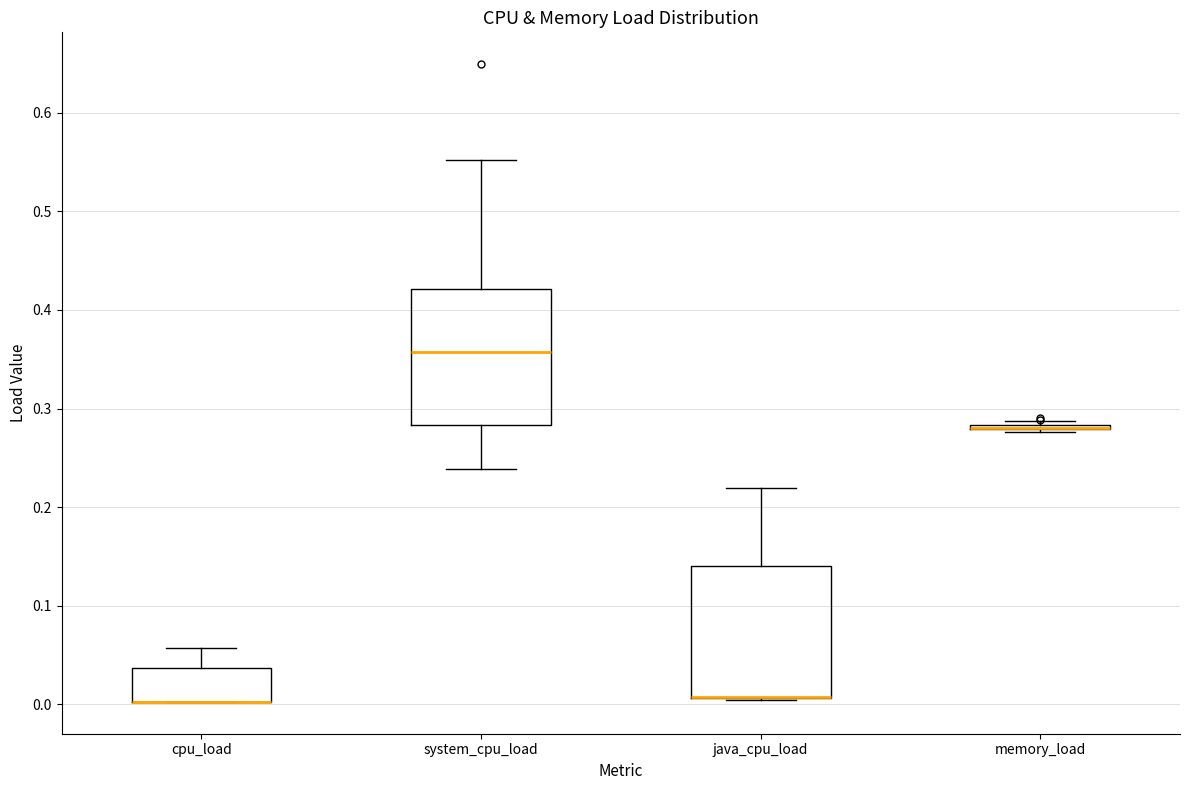

Reading left to right, transcribe this box plot: for each box, give where its median line is, the range the box spans, and where its two whiskers end, as read against the y-axis. The values are not printed on the chart, so give them approximately, as read against the axis.

cpu_load: median 0.00 (drawn on the box's lower edge), box 0.00 to 0.04, whiskers 0.00 to 0.06
system_cpu_load: median 0.36, box 0.28 to 0.42, whiskers 0.24 to 0.55
java_cpu_load: median 0.01 (drawn on the box's lower edge), box 0.01 to 0.14, whiskers 0.00 to 0.22
memory_load: box collapsed to a line at 0.28, whiskers 0.28 to 0.29